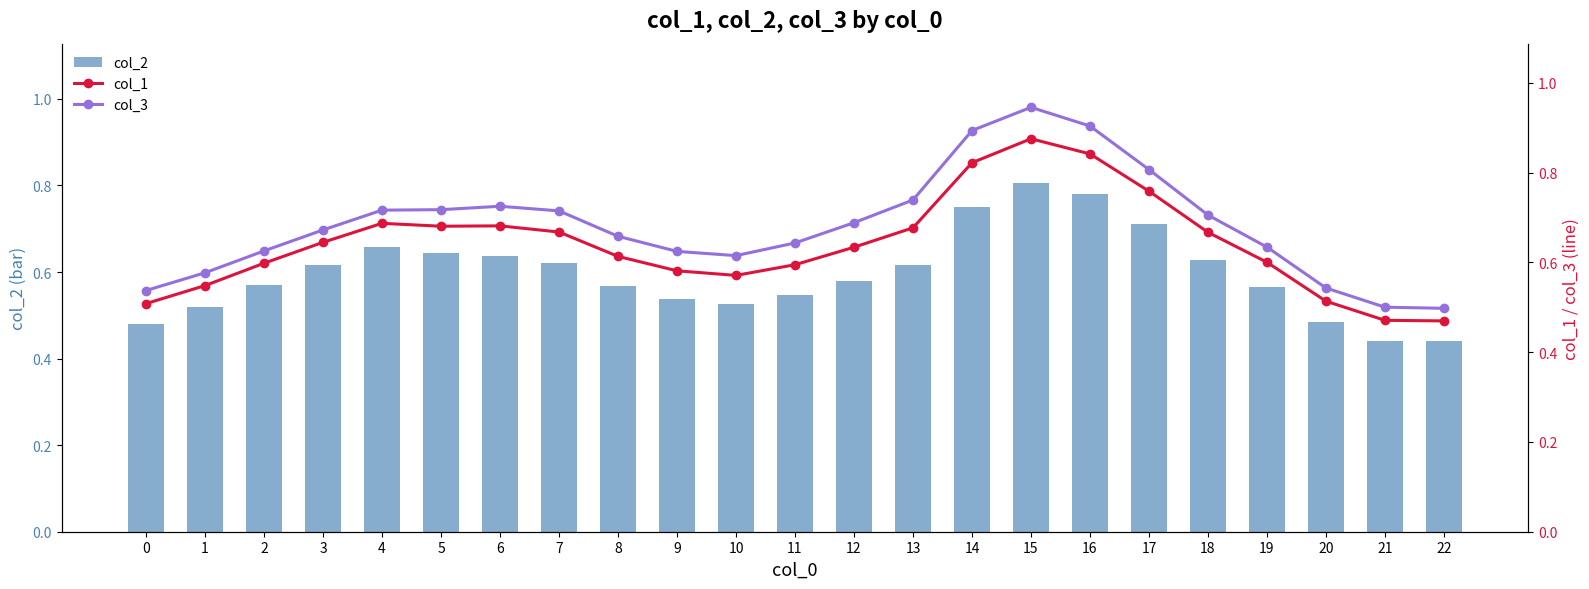

True or false: col_2 has a value of 0.6 at 6.

True